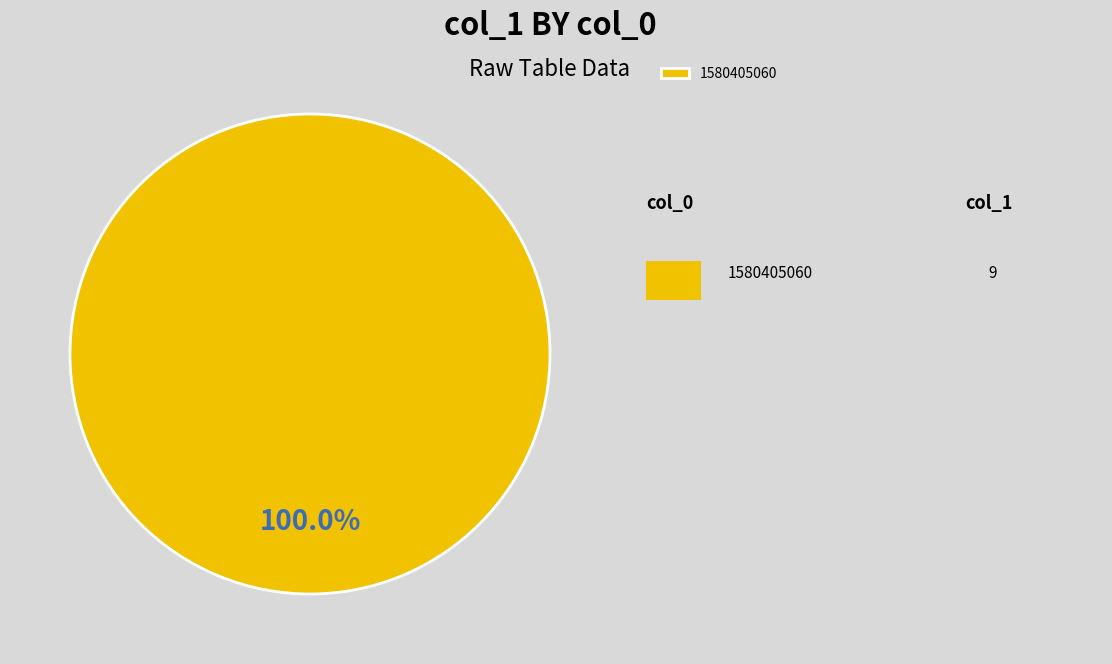

To the nearest percent, what percentage of the pie is 1580405060?

100%